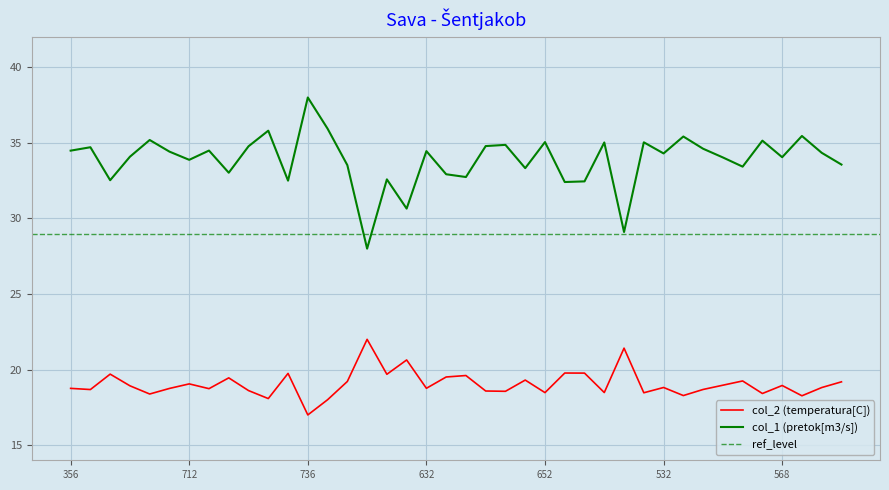

Where is col_1 nearest to the value 33?

540